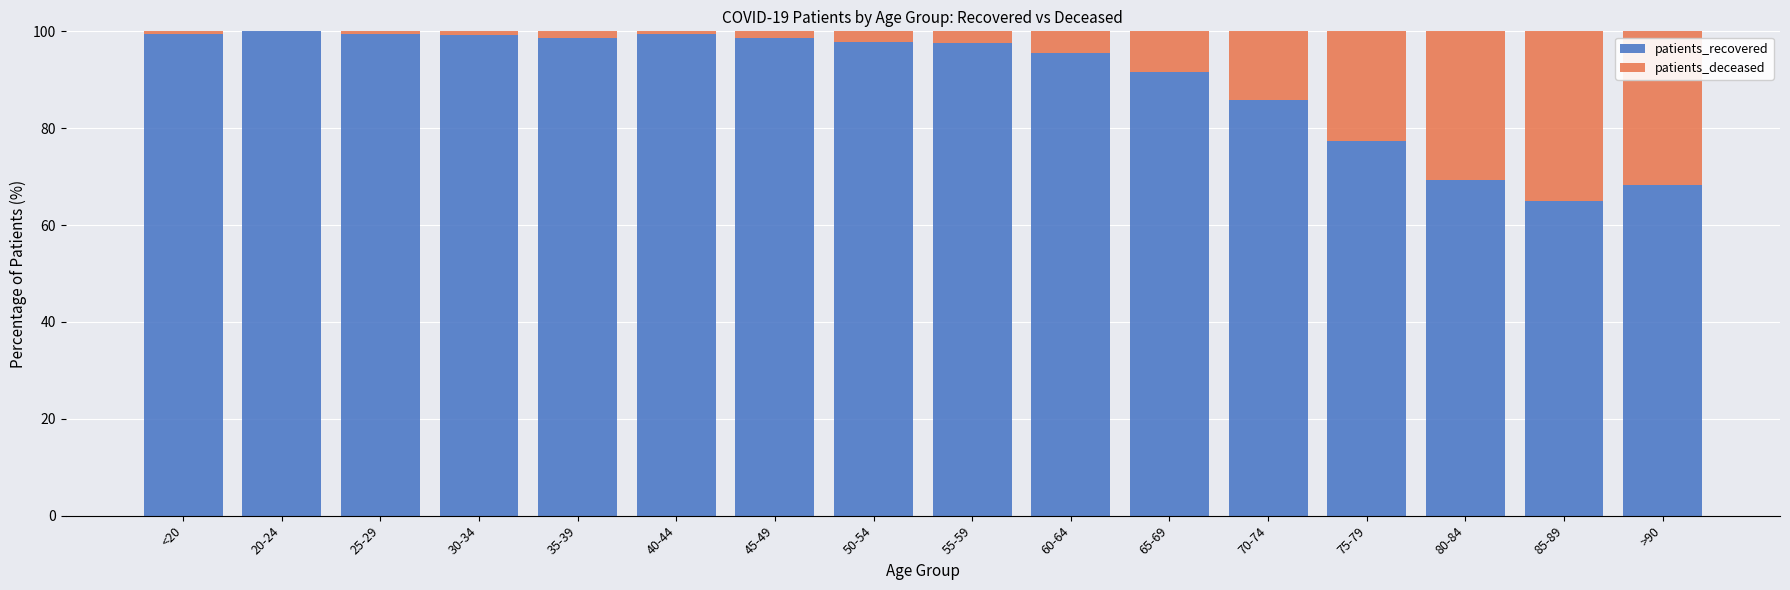

What is the total value across all series at 65-69?

100.0